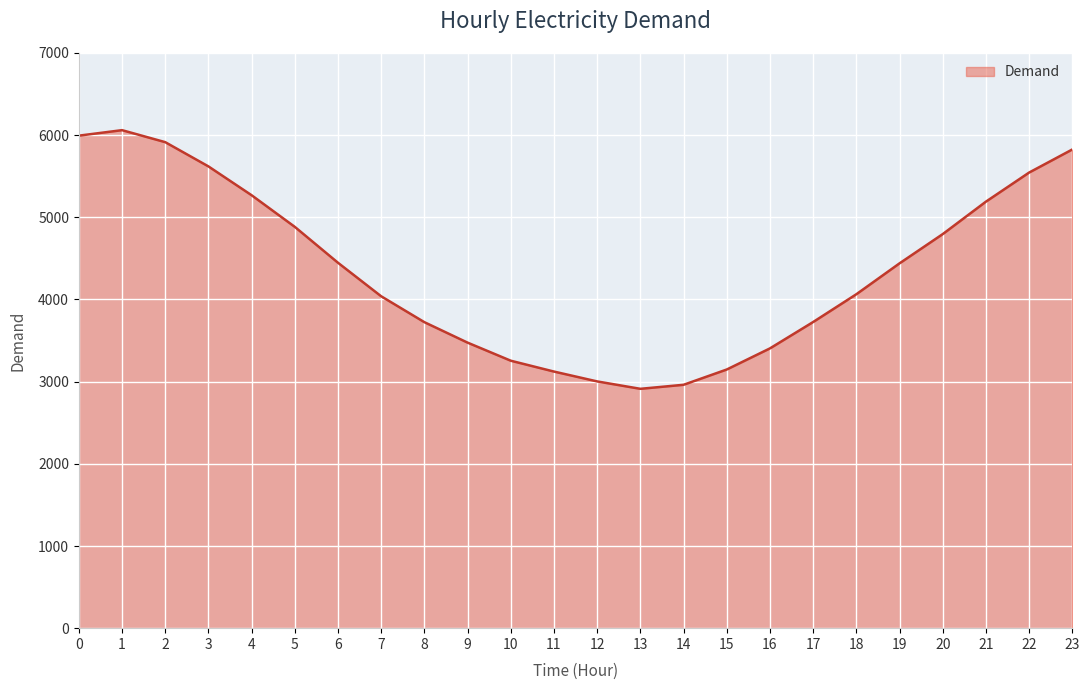

What is the minimum value shown in the chart?

2913